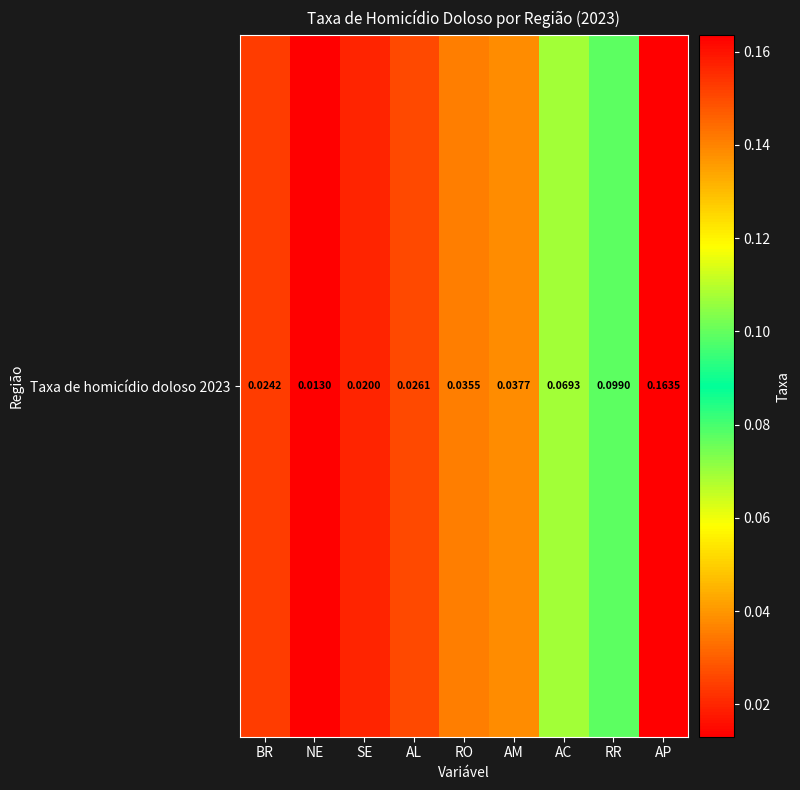

Which label corresponds to the smallest value in the chart?

NE